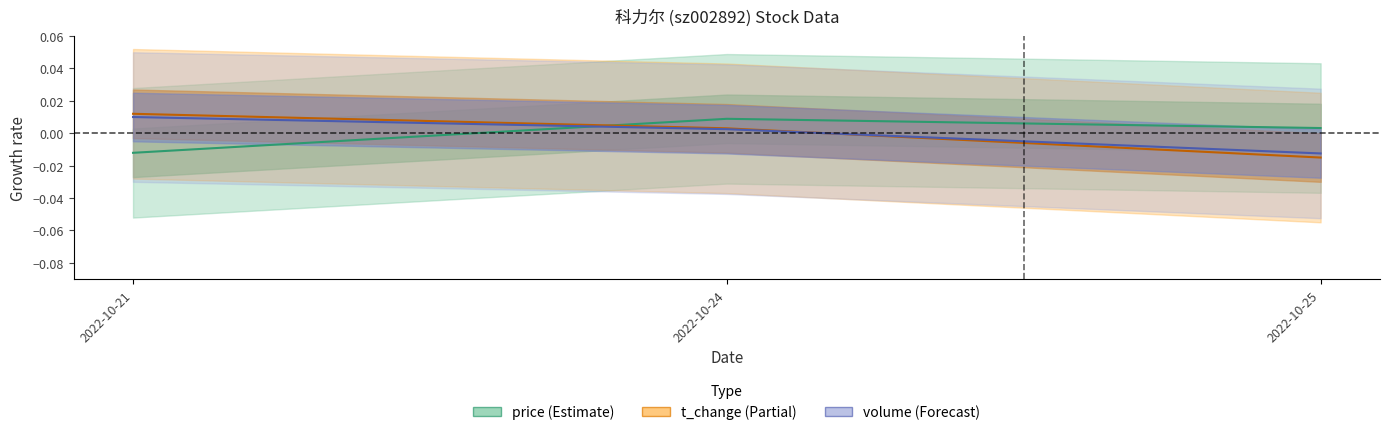

How many lines are shown in the chart?

3